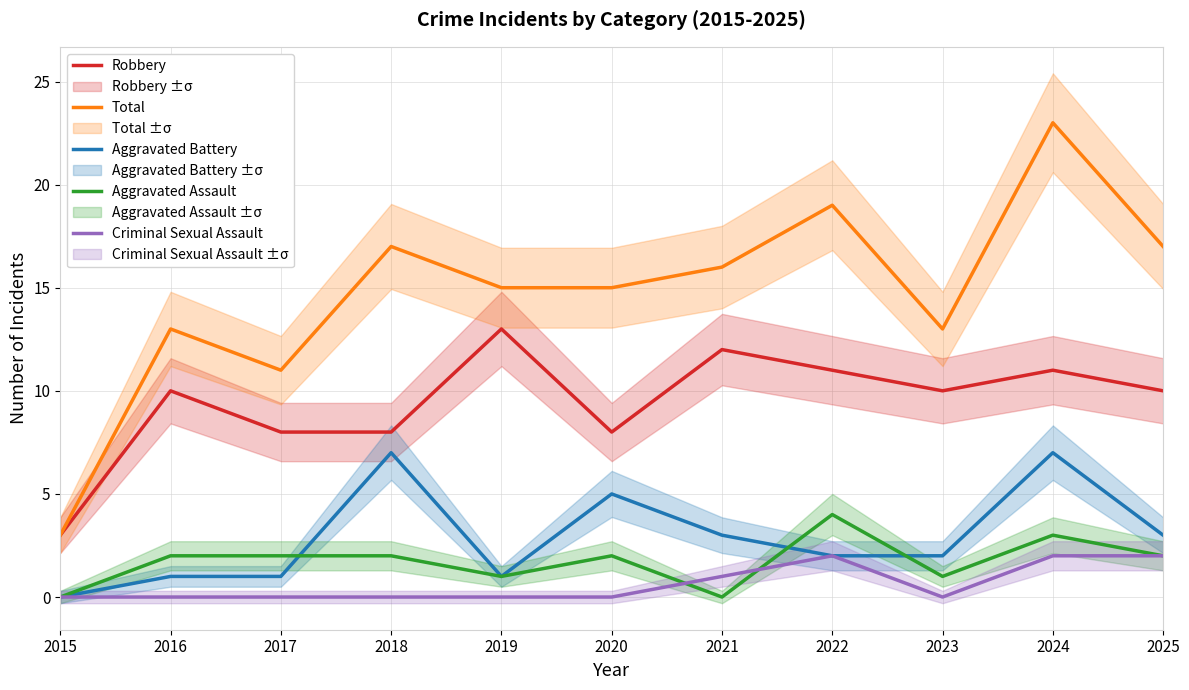

Which series has the largest total across all categories?

Total